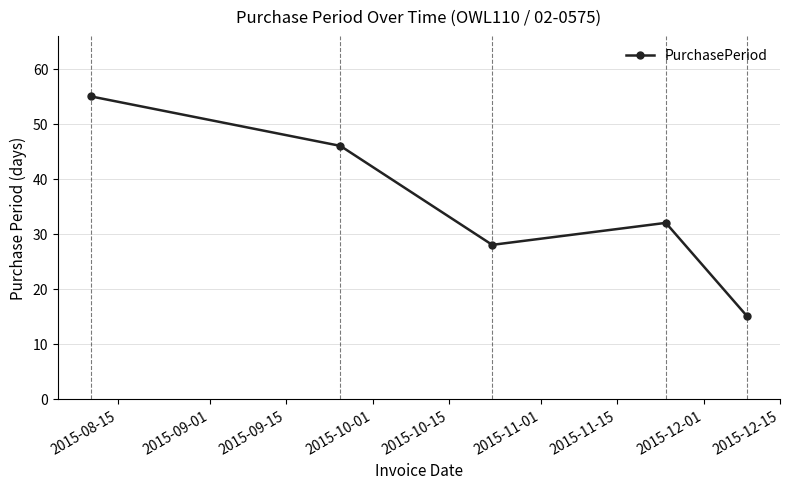

What is the value of the 1st point from the left?

55